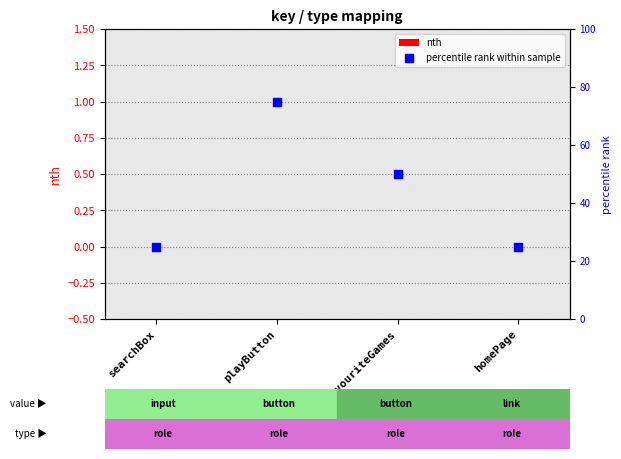

What are all the series names shown in the legend?

nth, percentile rank within sample